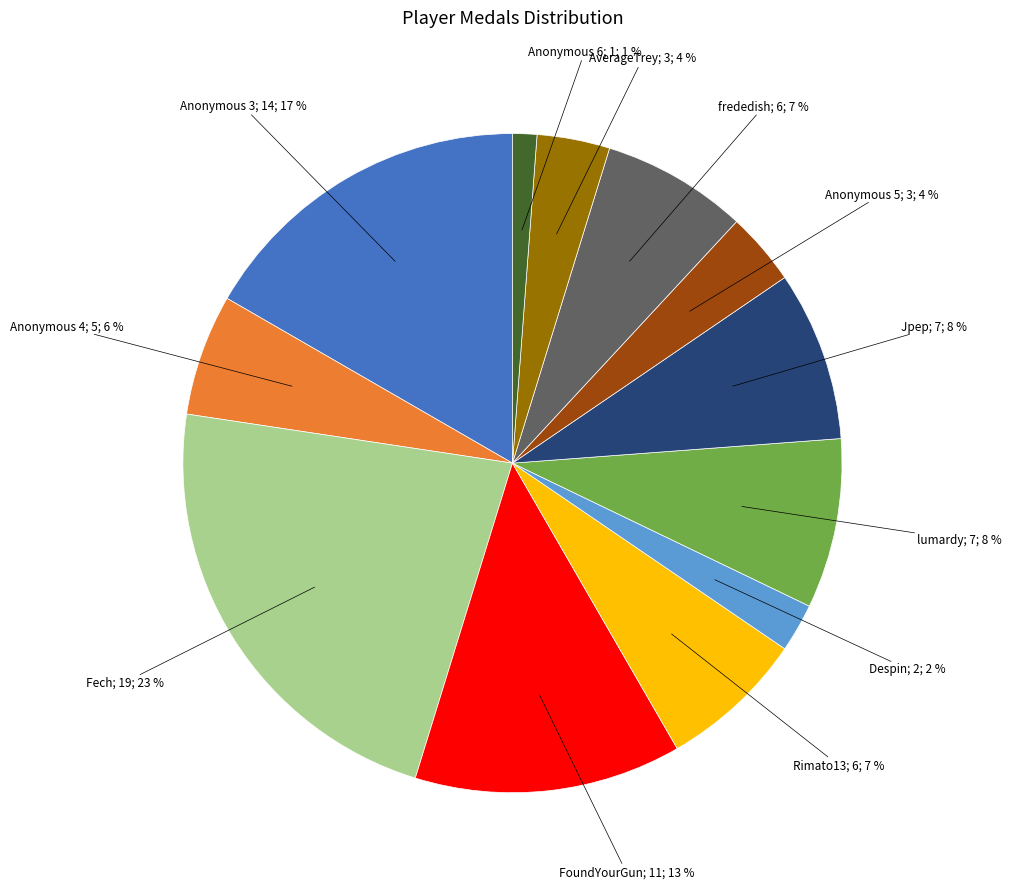

Is there a majority slice in this chart?

No